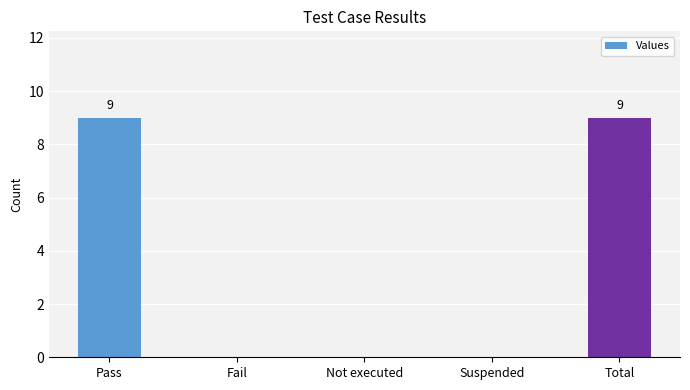

What is the change in value from Not executed to Total?

+9